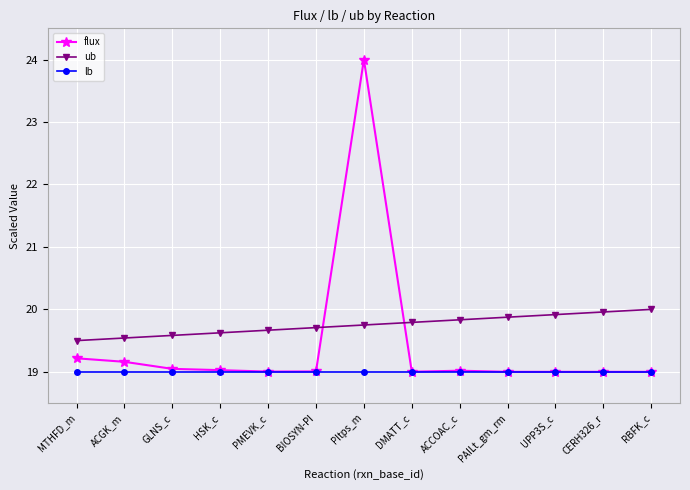

Reading right to left, what are all the values shown in this chart?

flux: RBFK_c=19.0	CERH326_r=19.0	UPP3S_c=19.0	PAILt_gm_rm=19.0	ACCOAC_c=19.0	DMATT_c=19.0	PItps_m=24.0	BIOSYN-PI=19.0	PMEVK_c=19.0	HSK_c=19.0	GLNS_c=19.0	ACGK_m=19.2	MTHFD_m=19.2
ub: RBFK_c=20.0	CERH326_r=20.0	UPP3S_c=19.9	PAILt_gm_rm=19.9	ACCOAC_c=19.8	DMATT_c=19.8	PItps_m=19.8	BIOSYN-PI=19.7	PMEVK_c=19.7	HSK_c=19.6	GLNS_c=19.6	ACGK_m=19.5	MTHFD_m=19.5
lb: RBFK_c=19.0	CERH326_r=19.0	UPP3S_c=19.0	PAILt_gm_rm=19.0	ACCOAC_c=19.0	DMATT_c=19.0	PItps_m=19.0	BIOSYN-PI=19.0	PMEVK_c=19.0	HSK_c=19.0	GLNS_c=19.0	ACGK_m=19.0	MTHFD_m=19.0